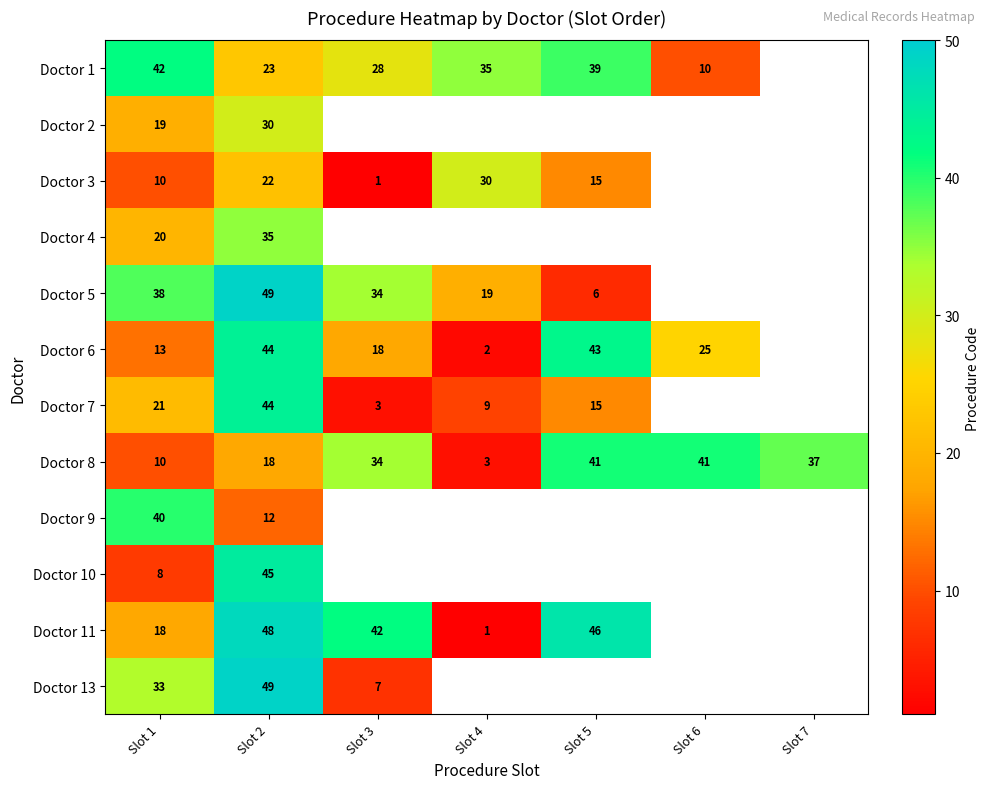

Is it true that Doctor 6 equals 19 at Slot 1?

False